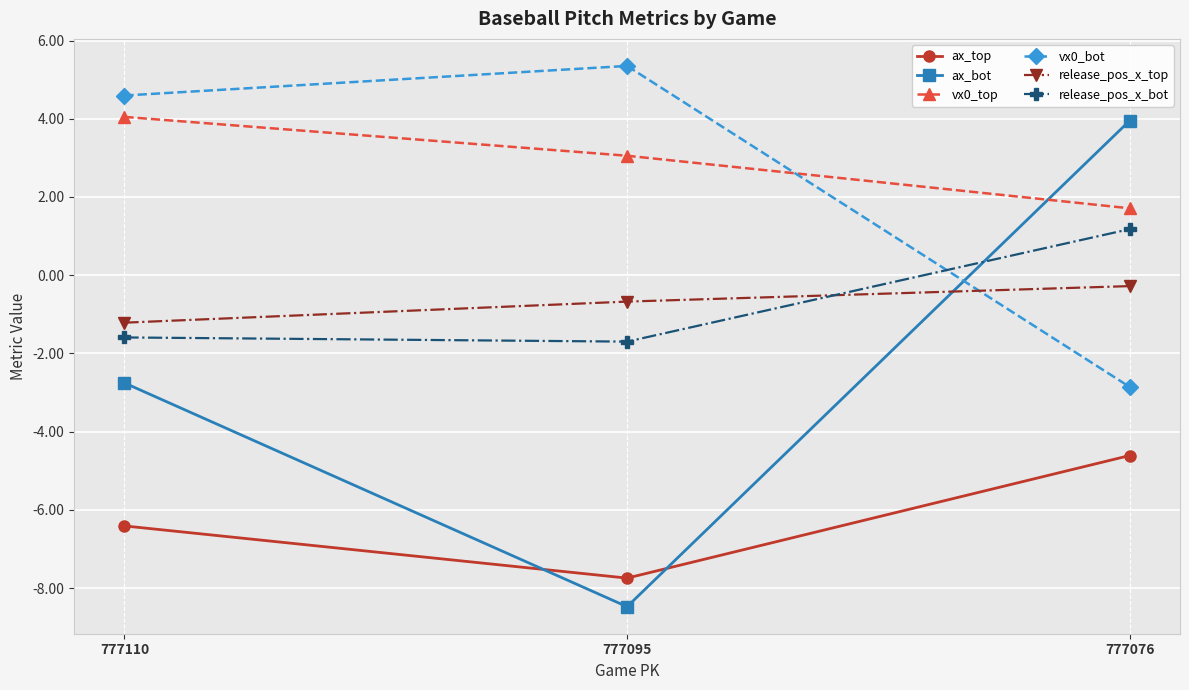

Where does the vx0_bot series first go above 4?

777110